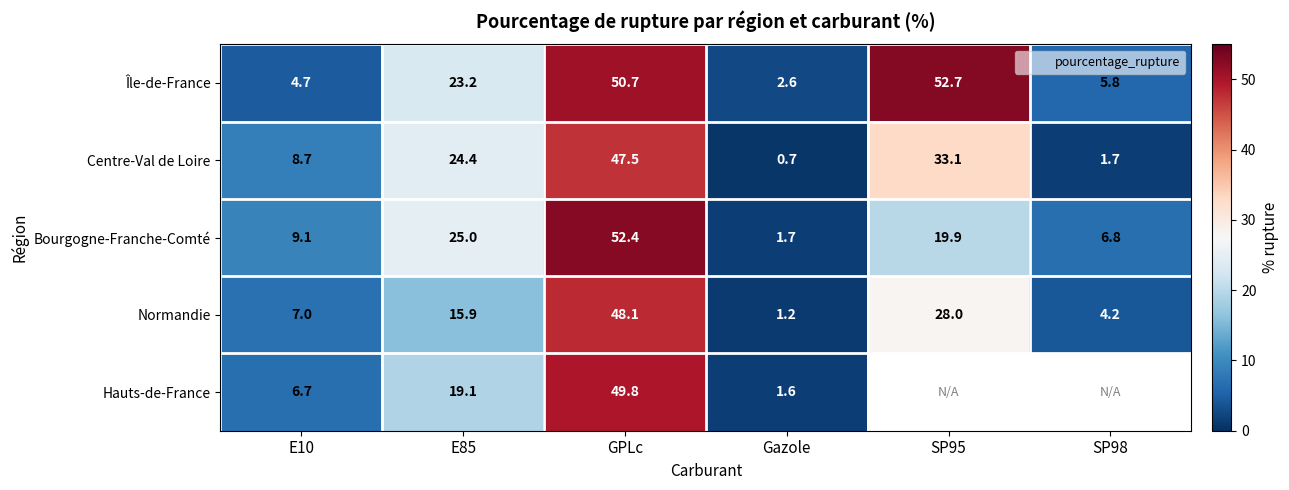

At which label is Hauts-de-France closest to 25?

E85